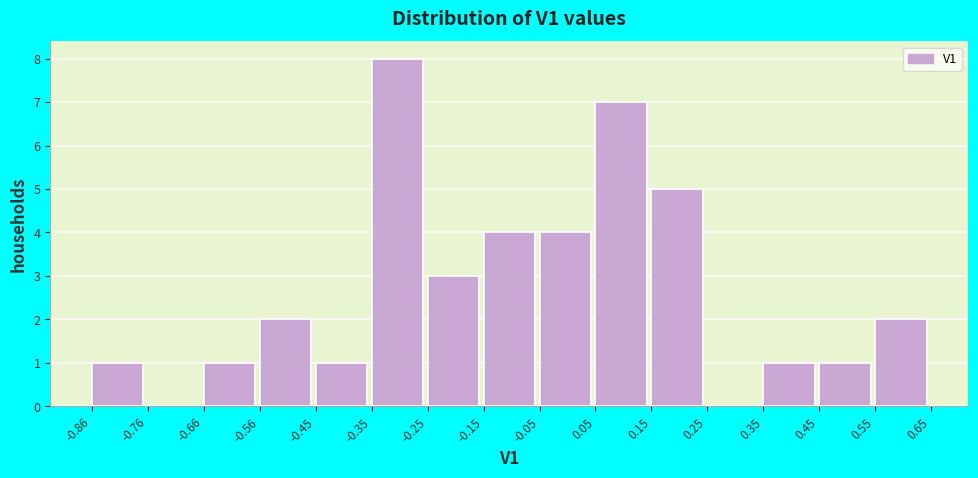

Reading left to right, transcribe this chart: for each bar, give the range it covers on the x-axis and its height. The values are not printed on the chart, so give them approximately, as read against the axis.

-0.86 to -0.76: 1
-0.76 to -0.66: 0
-0.66 to -0.56: 1
-0.56 to -0.45: 2
-0.45 to -0.35: 1
-0.35 to -0.25: 8
-0.25 to -0.15: 3
-0.15 to -0.05: 4
-0.05 to 0.05: 4
0.05 to 0.15: 7
0.15 to 0.25: 5
0.25 to 0.35: 0
0.35 to 0.45: 1
0.45 to 0.55: 1
0.55 to 0.65: 2